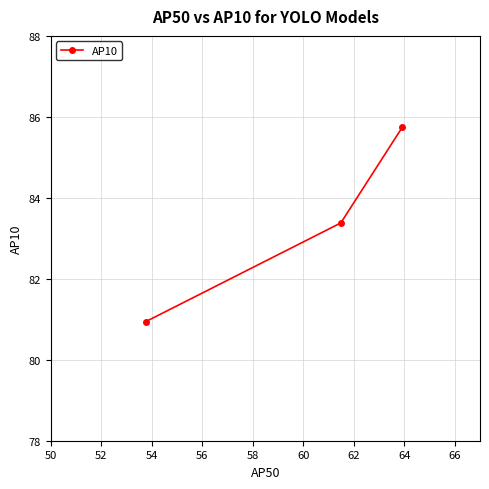

What is the sum of all values?

250.1